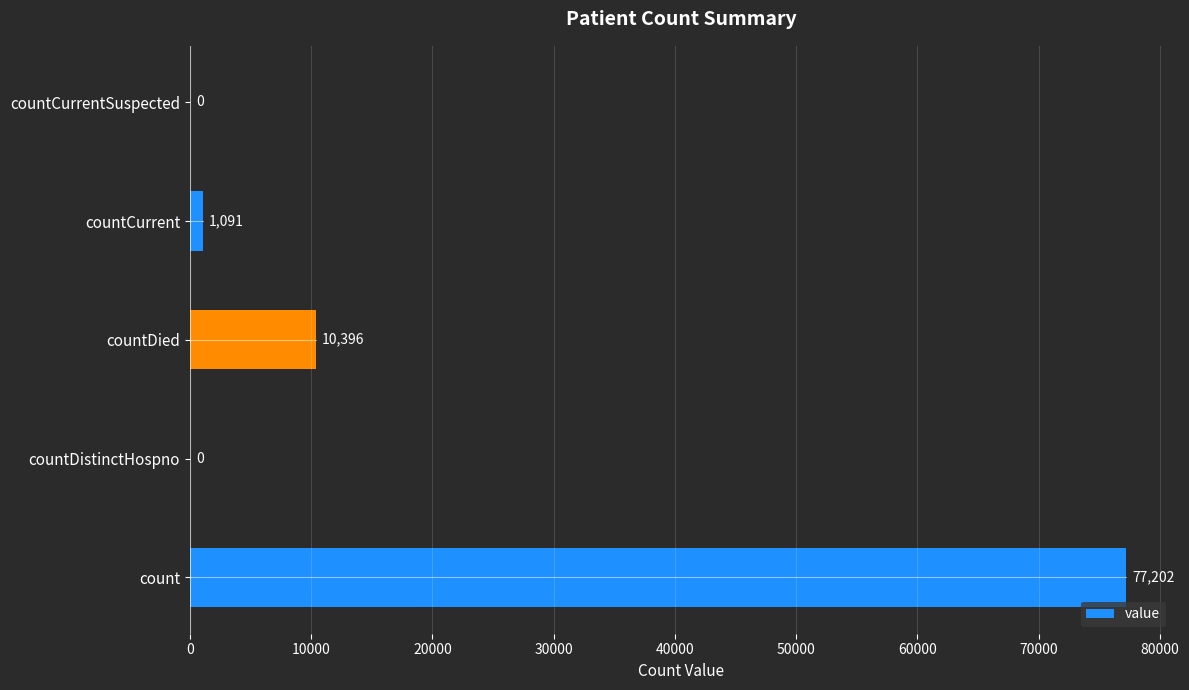

What is the sum of all values?

88689